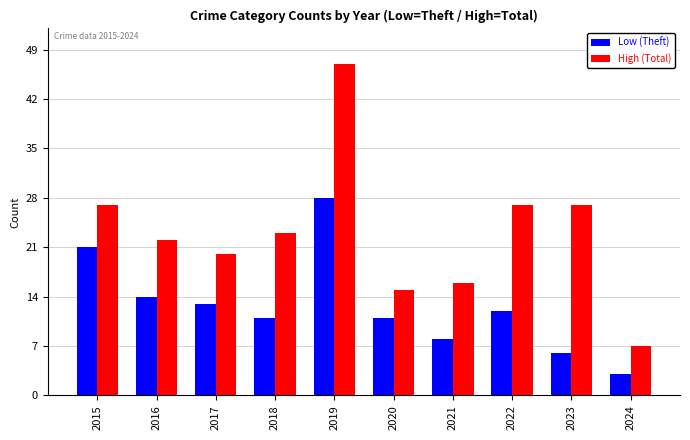

The value of High (Total) at 2019 is 47. True or false?

True